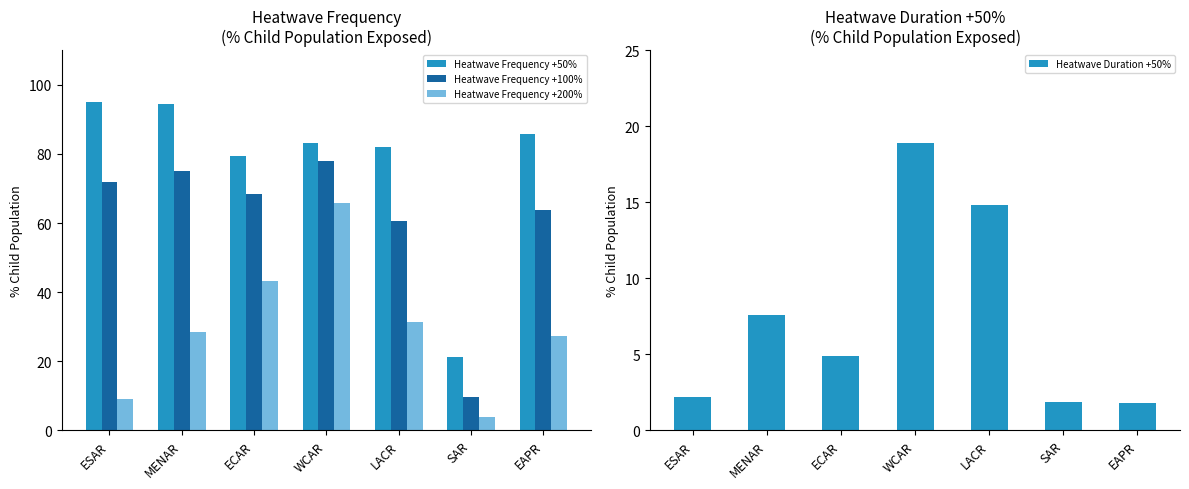

What is the difference between the Heatwave Frequency +200% values at EAPR and LACR?

4.2